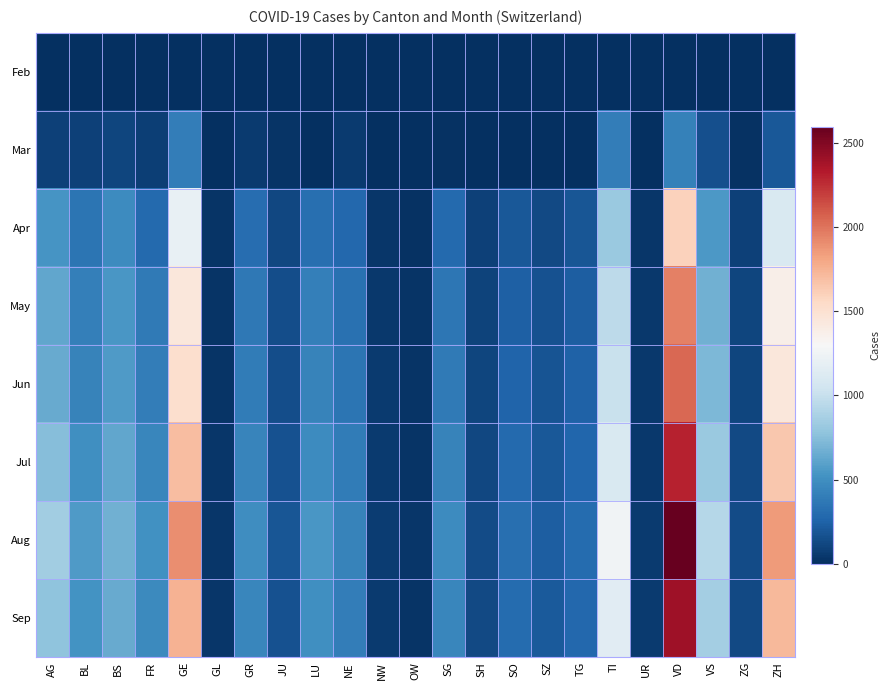

At which category is the sum across all series the highest?

VD